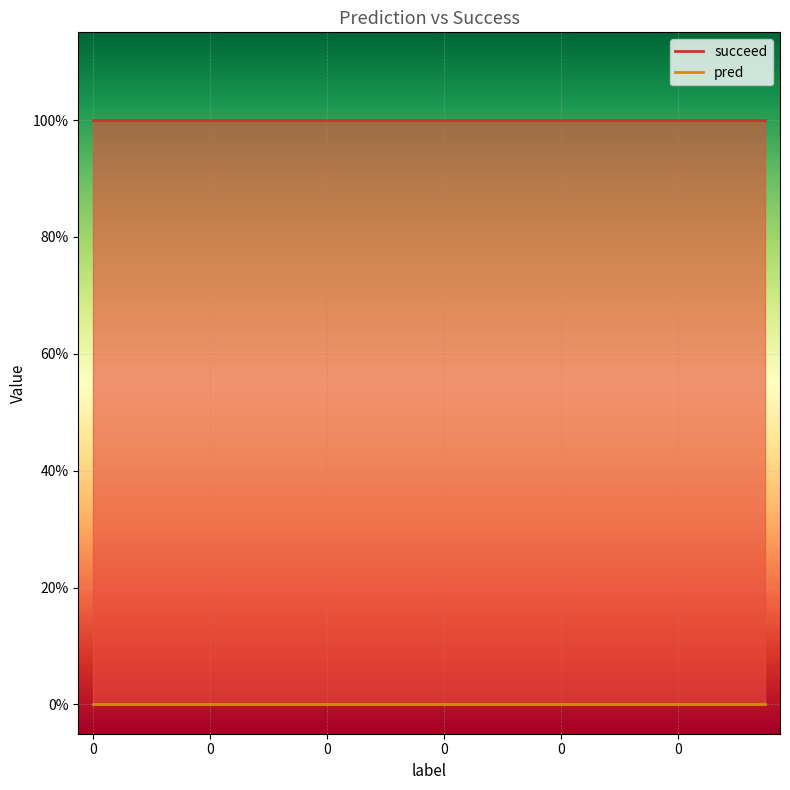

Does the chart display data point markers on the line(s)?

No